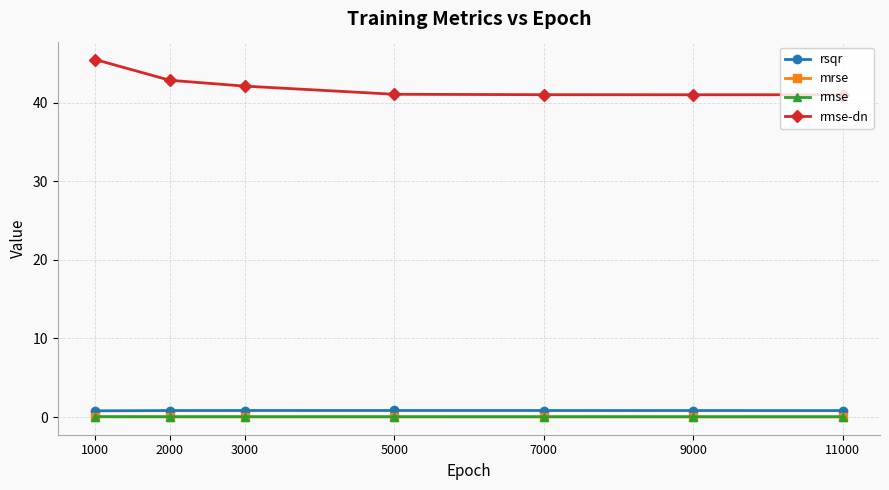

At which category is the sum across all series the highest?

1000